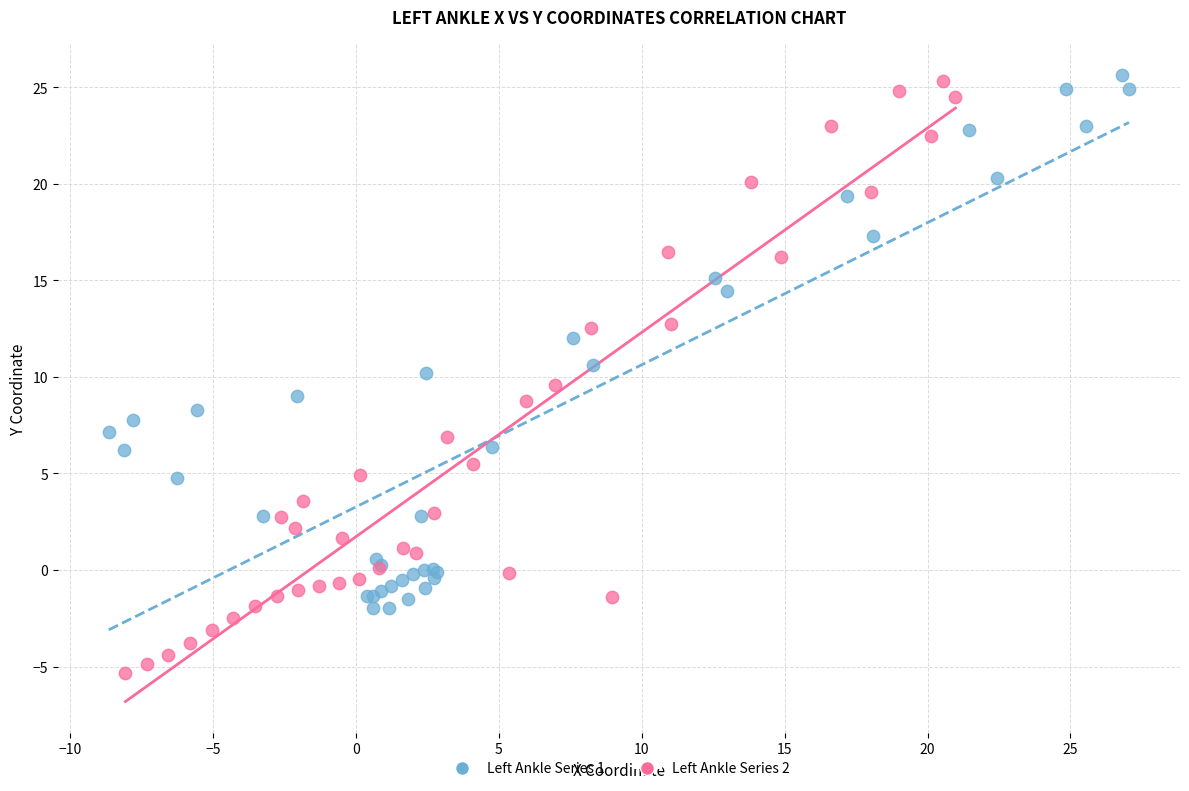

Which series contains the lowest Y value?

Left Ankle Series 2